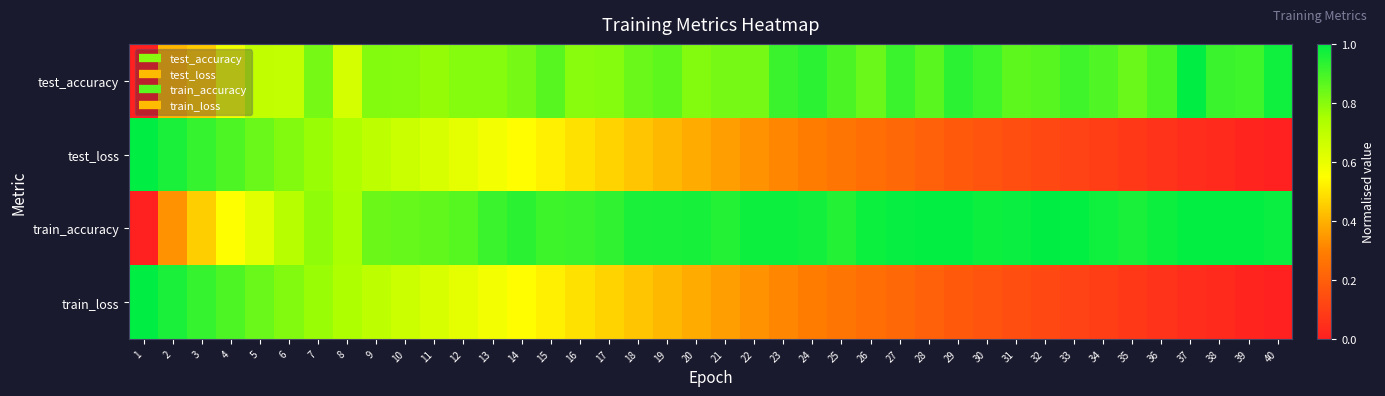

Which series has the largest total across all categories?

train_accuracy